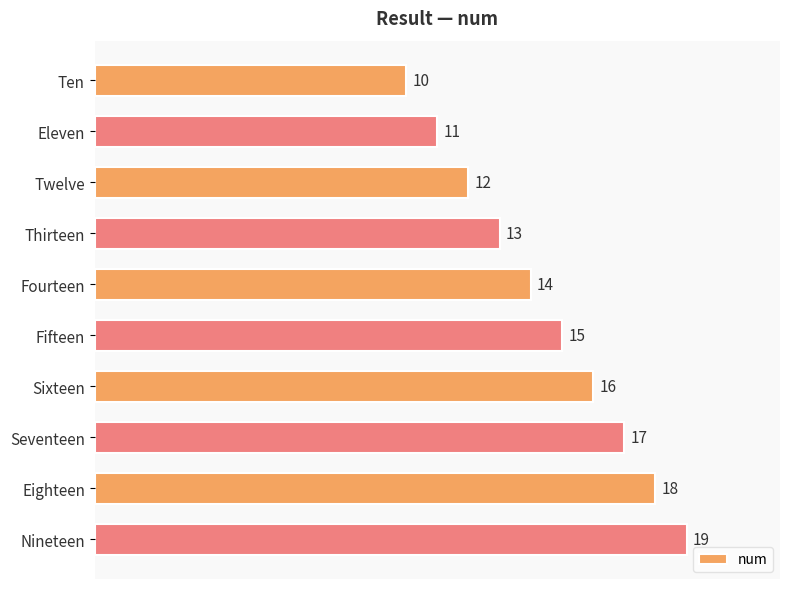

Between Fourteen and Thirteen, which is larger?

Fourteen